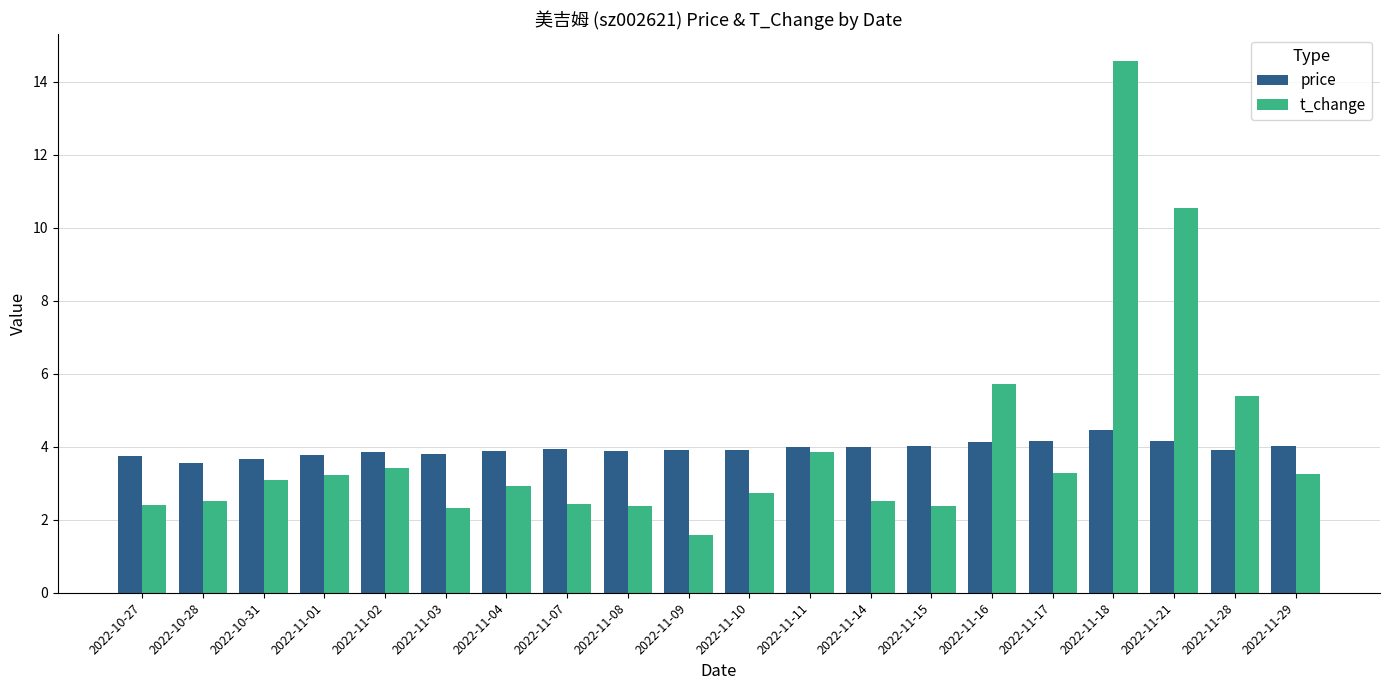

The price series shows 2.1 at 2022-11-28. True or false?

False